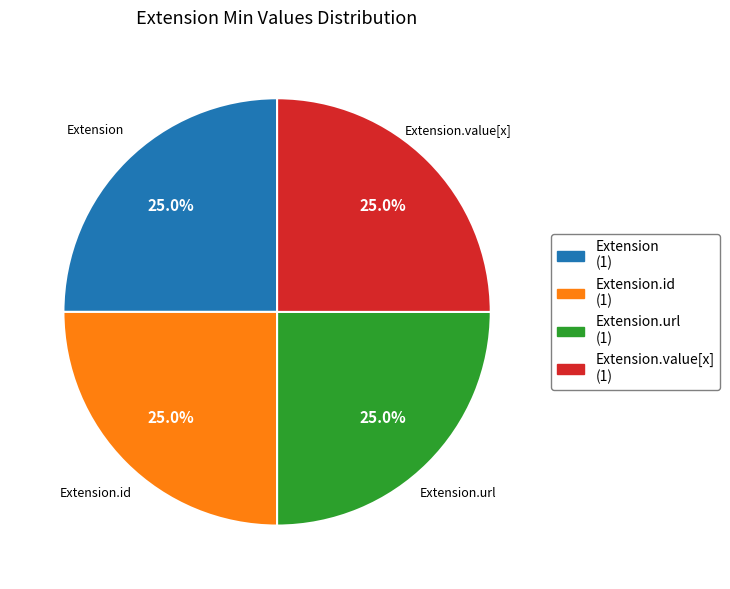

Does any single category account for the majority?

No